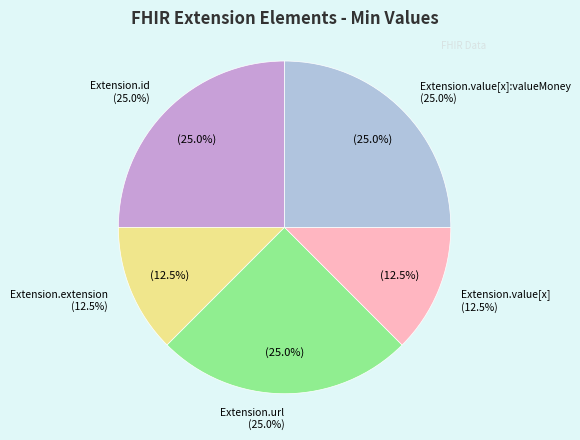

Between Extension.id and Extension.extension, which is larger?

Extension.id